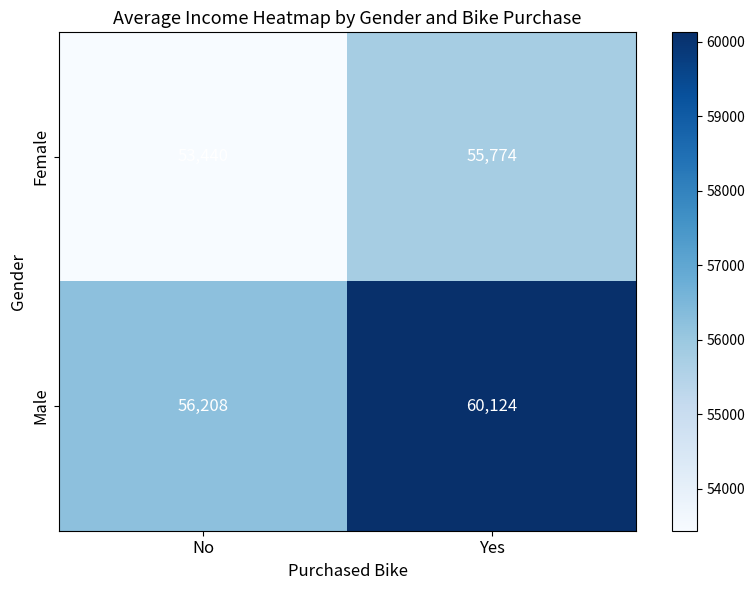

Which category has the lowest value across all series?

No